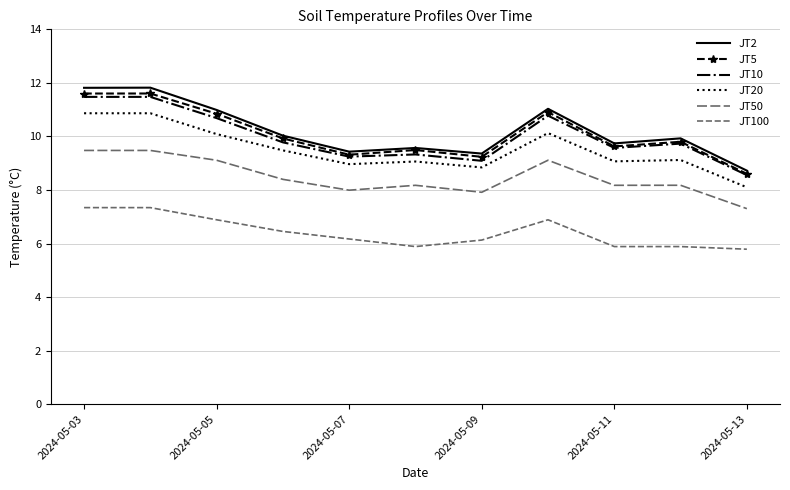

How many categories are shown in the chart?

11